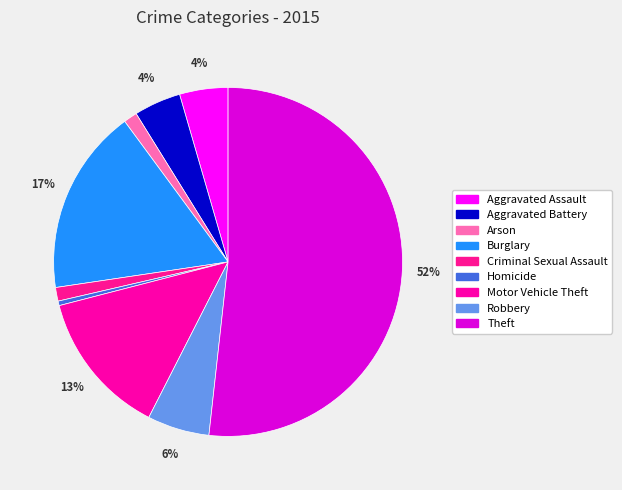

Does Homicide account for over 50% of the chart?

No